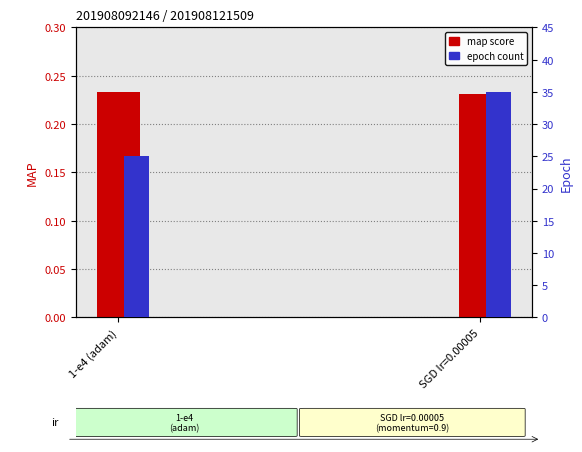

What are all the series names shown in the legend?

map, epoch